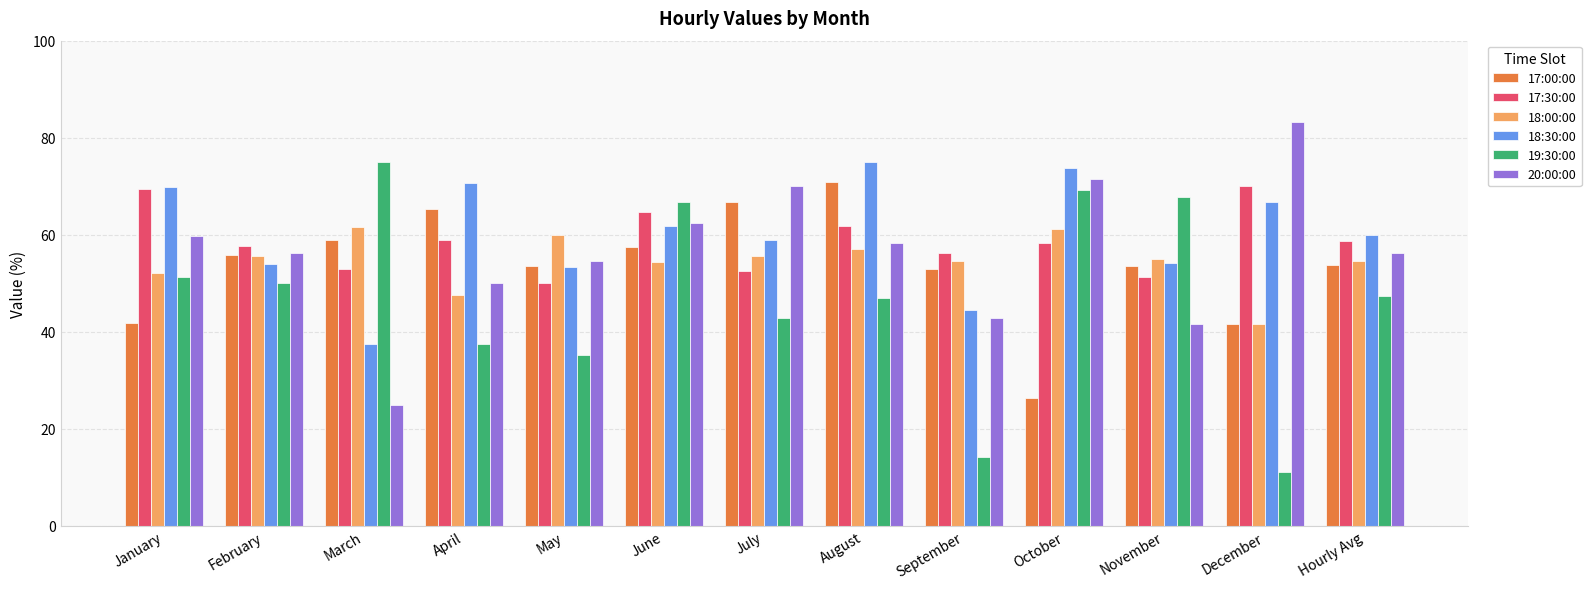

What is the difference between the maximum and minimum values in the 19:30:00 series?

63.9